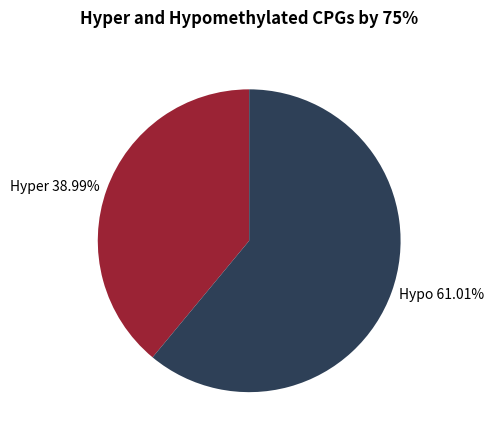

Do Hypo and Hyper together represent more than half of the pie?

Yes